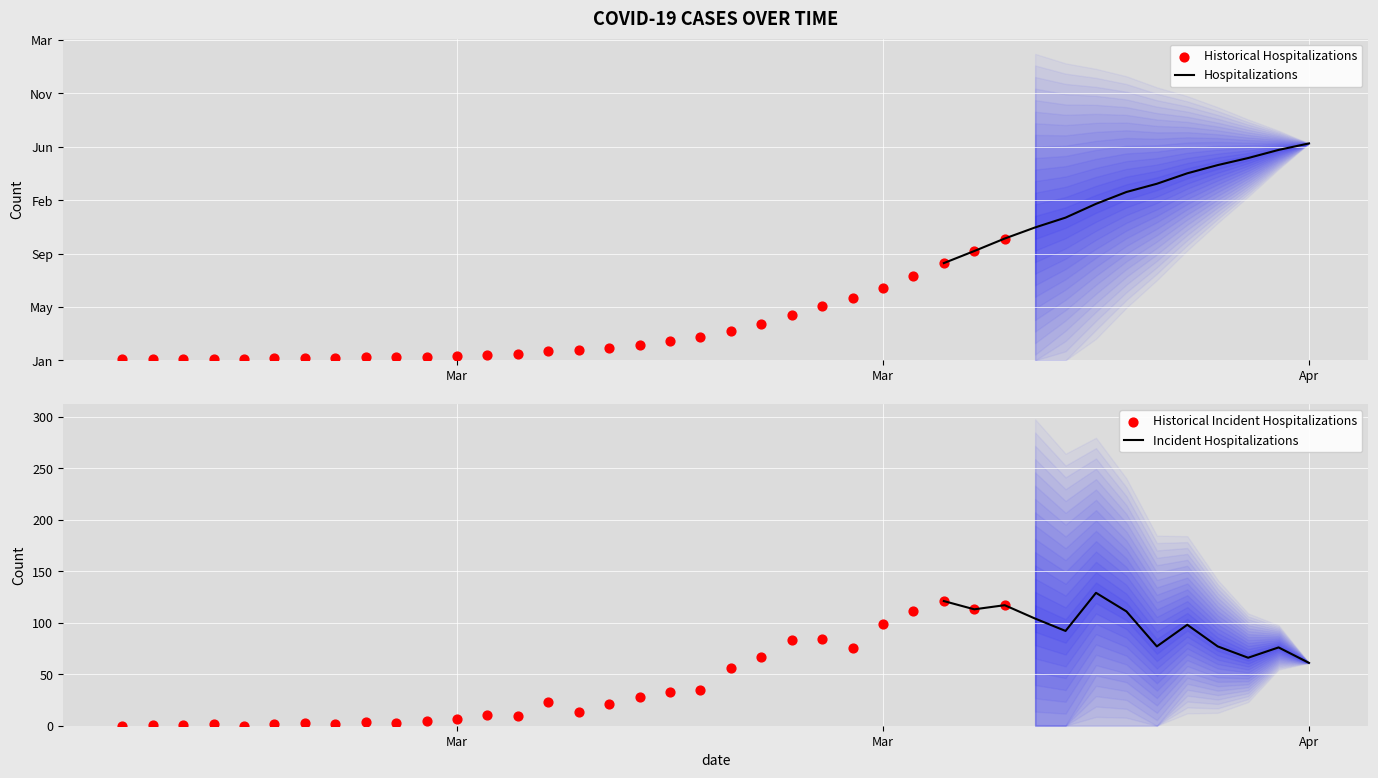

What is the ratio of the value at 2020-03-20 to the value at 2020-03-05?

17.5